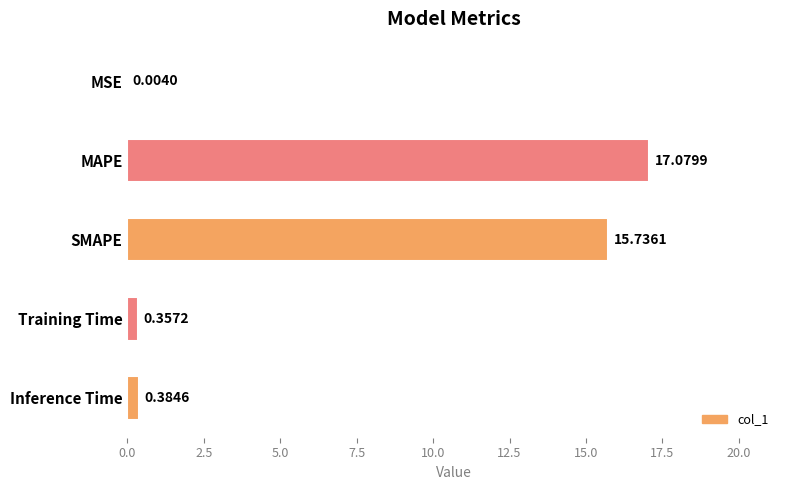

Which label corresponds to the largest value in the chart?

MAPE